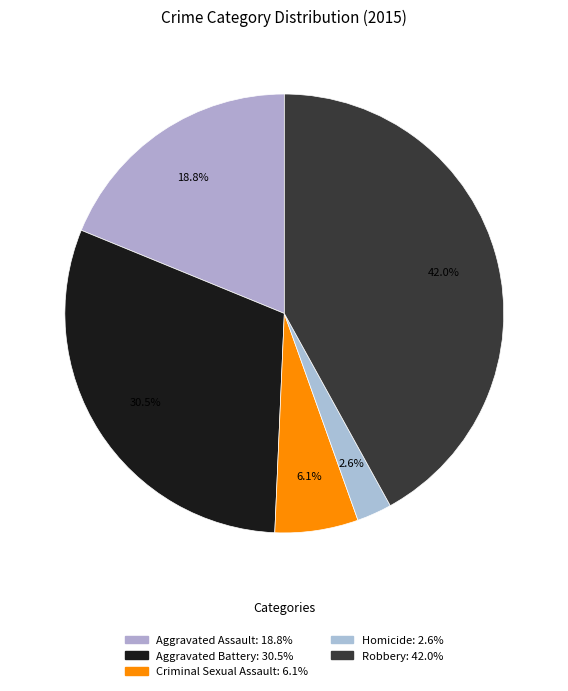

What is the smallest slice in the pie chart?

Homicide